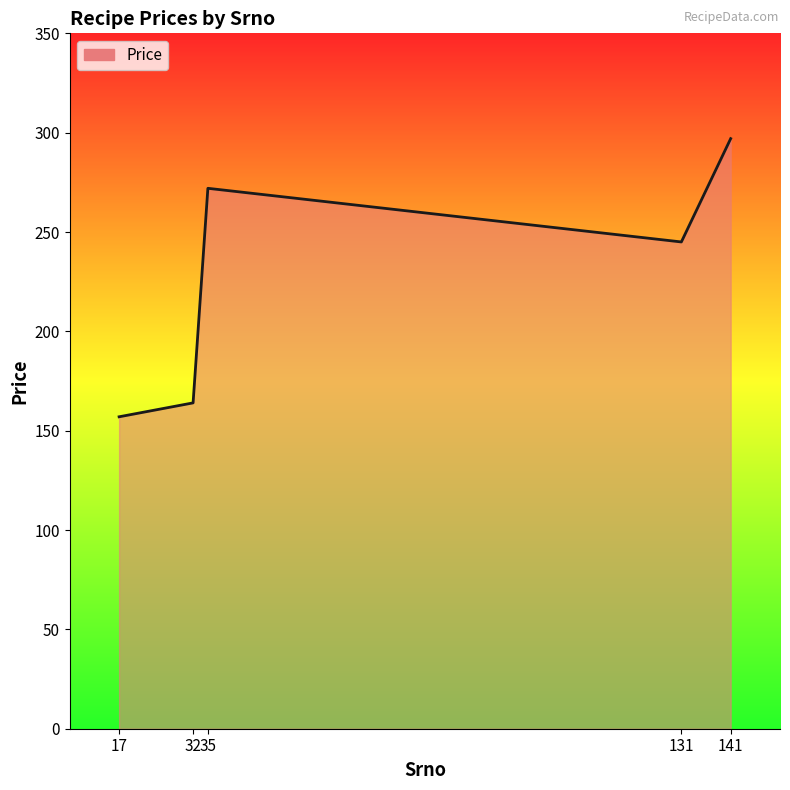

What is the average value?

227